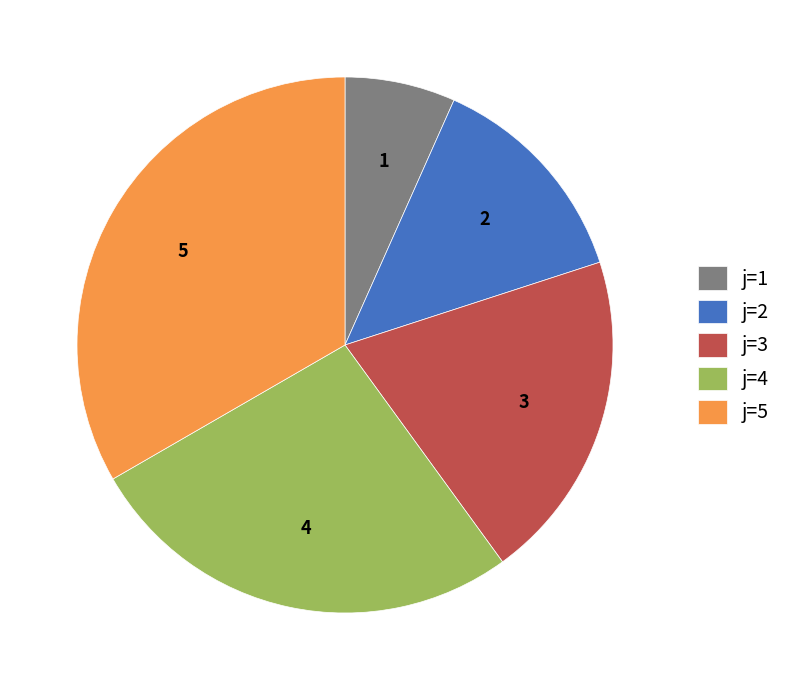

Approximately how many times larger is the value at 3 compared to 2?

1.5